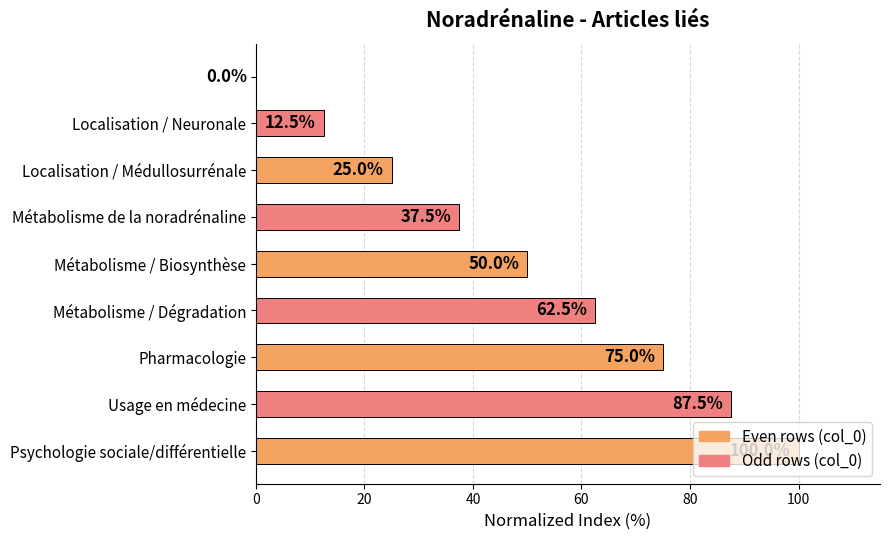

What is the maximum value shown in the chart?

100.0